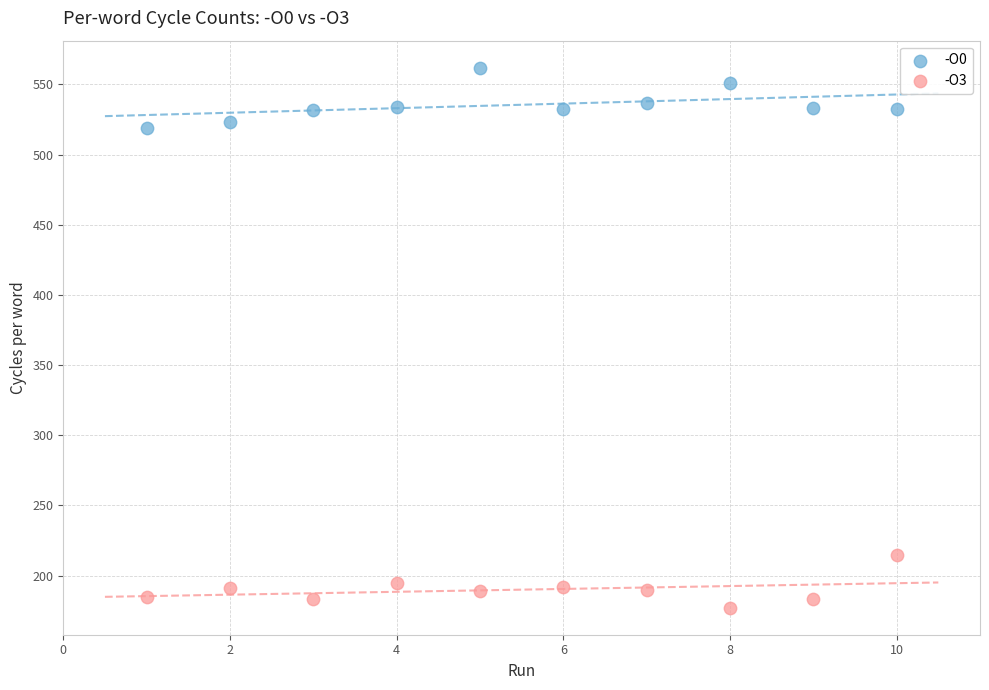

Which series contains the lowest Y value?

-O3